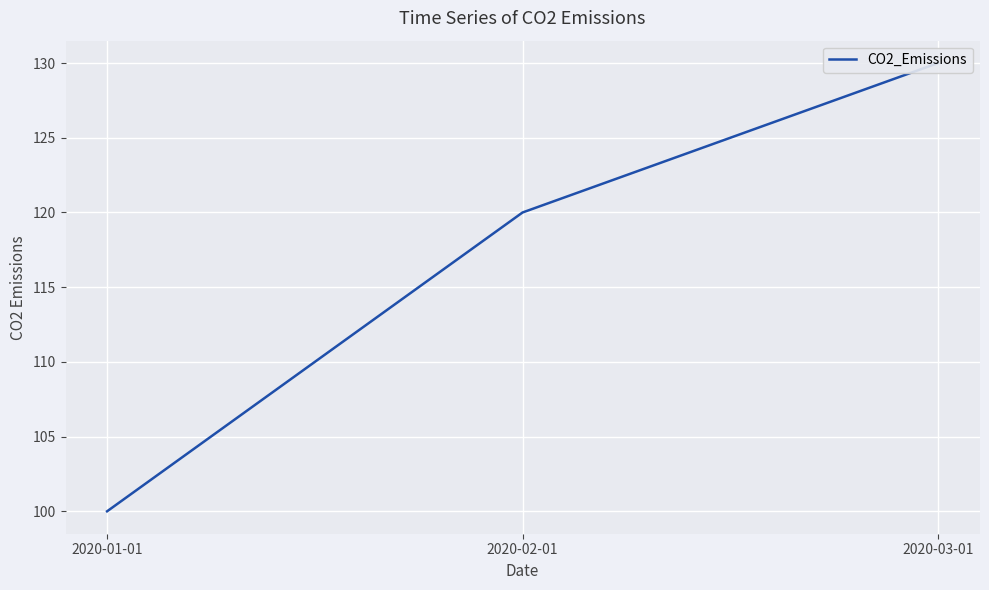

The value at 2020-03-01 is 130. True or false?

True